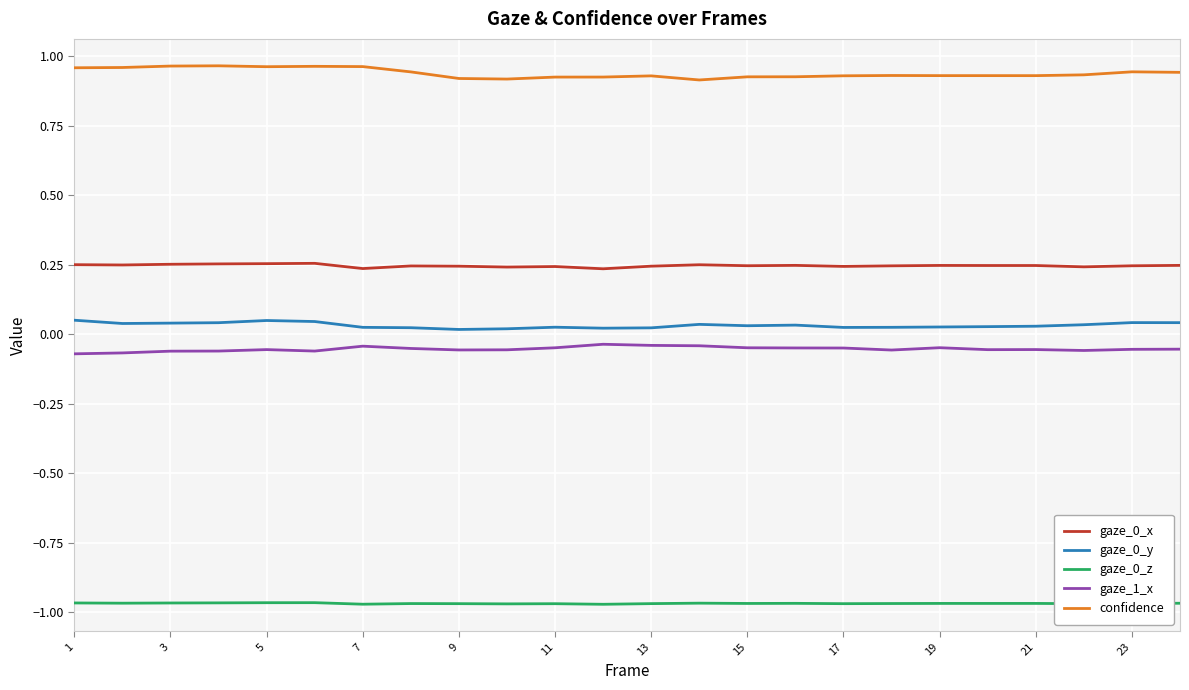

True or false: gaze_0_y and gaze_0_z intersect in this chart.

False